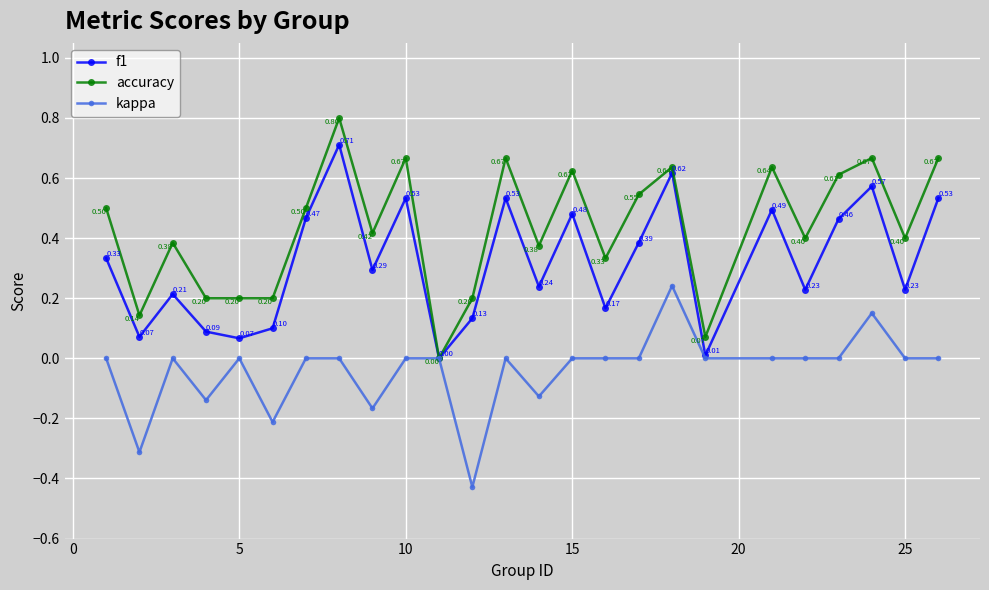

Which series has the widest spread of values?

accuracy